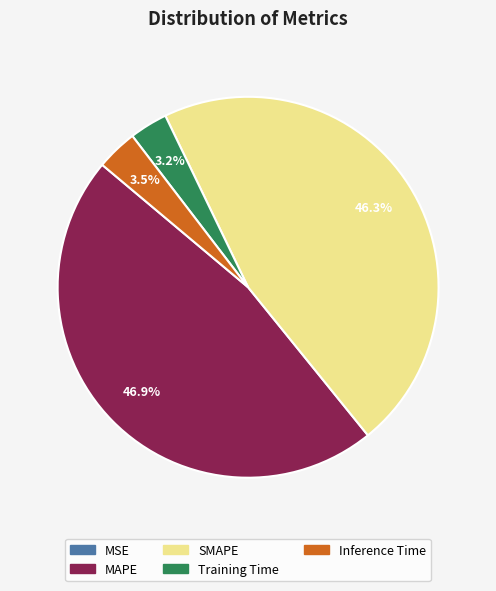

How much of the chart is everything except Training Time?

96.8%